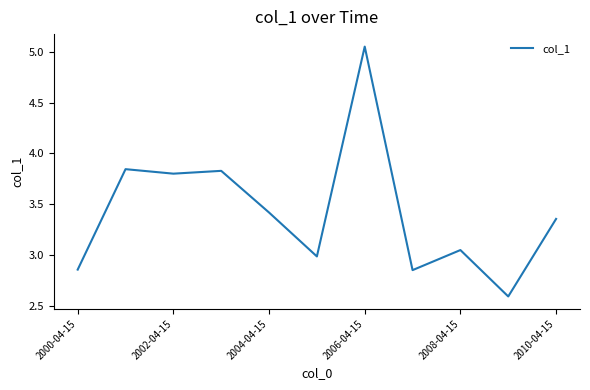

What is the minimum value shown in the chart?

2.6